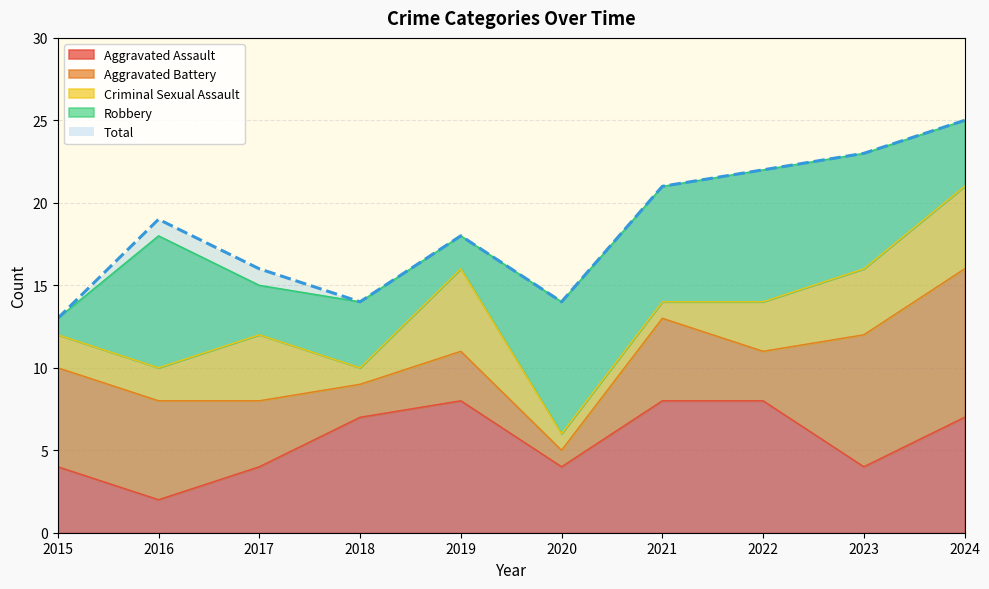

What is the difference between the maximum and minimum values in the Criminal Sexual Assault series?

4